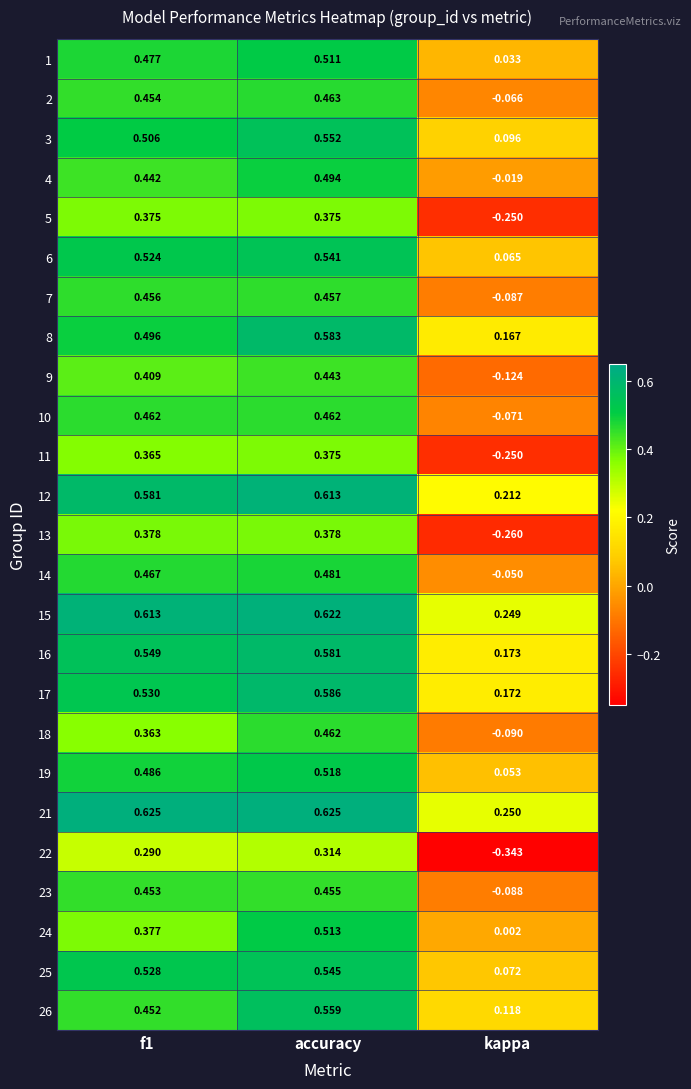

Where is 26 nearest to the value 0?

kappa